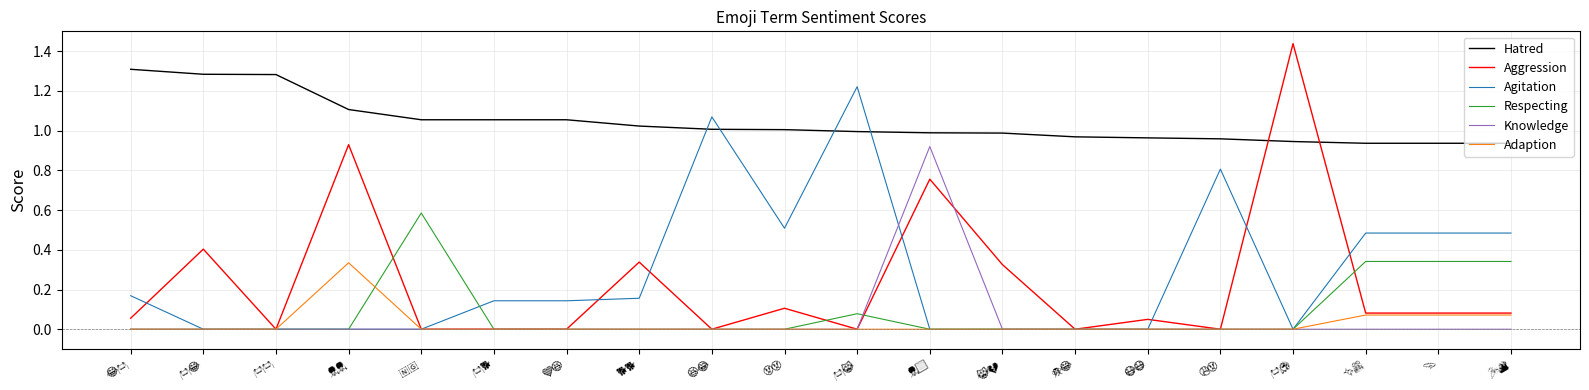

Rank the series by their maximum value, from highest to lowest.

Aggression, Hatred, Agitation, Knowledge, Respecting, Adaption